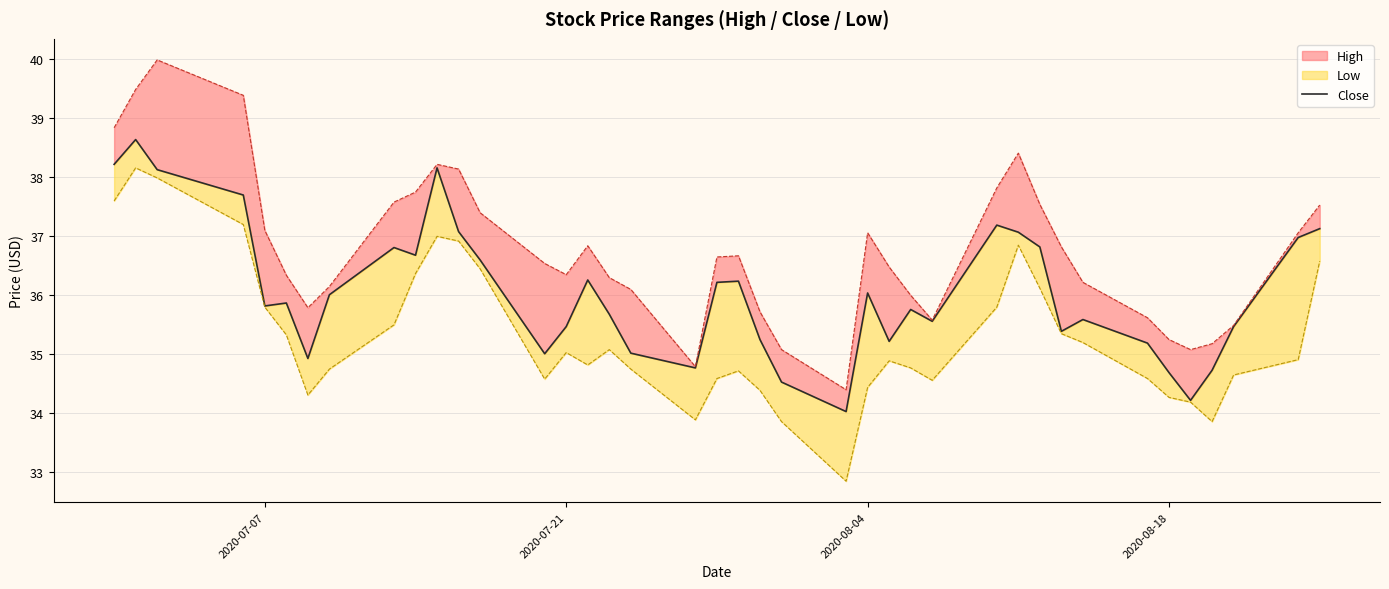

What position from the left is 2020-08-18?

4